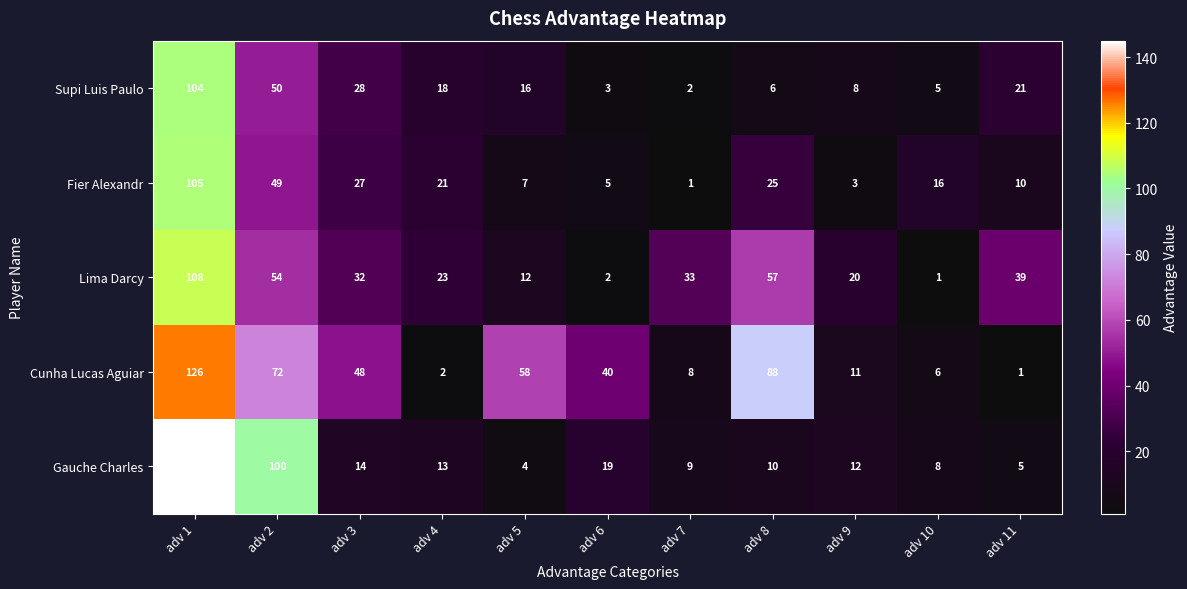

Rank the categories by Supi Luis Paulo value from lowest to highest.

adv 7, adv 6, adv 10, adv 8, adv 9, adv 5, adv 4, adv 11, adv 3, adv 2, adv 1